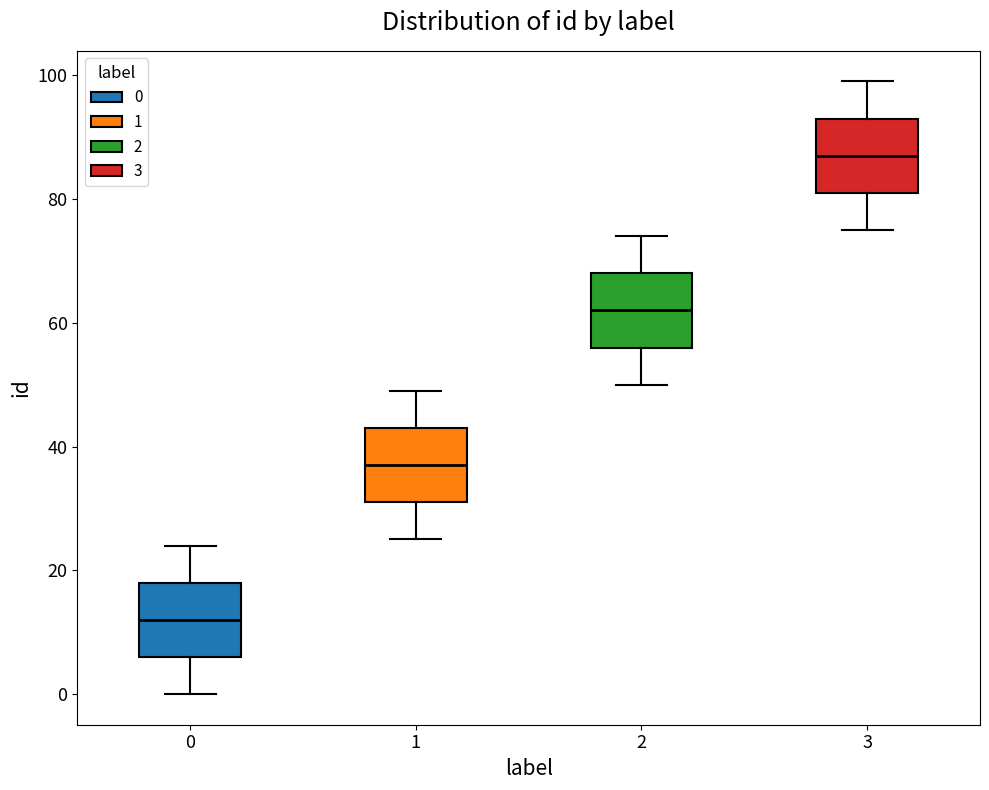

Where does the lower whisker of the box at x = 1 end on the y-axis? The values are not printed on the chart, so give them approximately, as read against the axis.

26